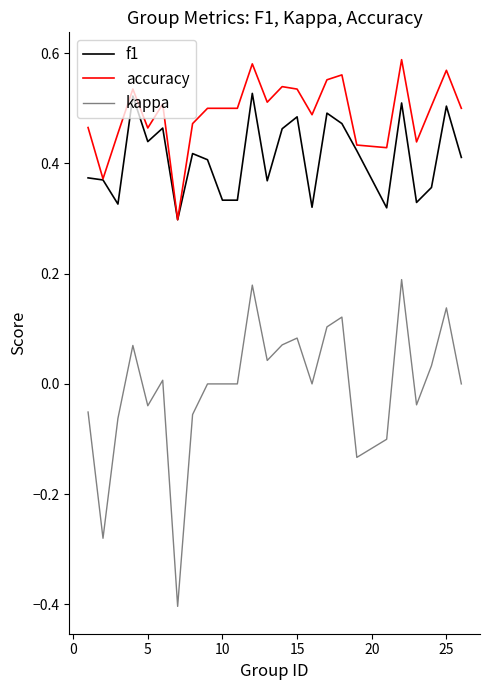

True or false: f1 and kappa intersect in this chart.

False